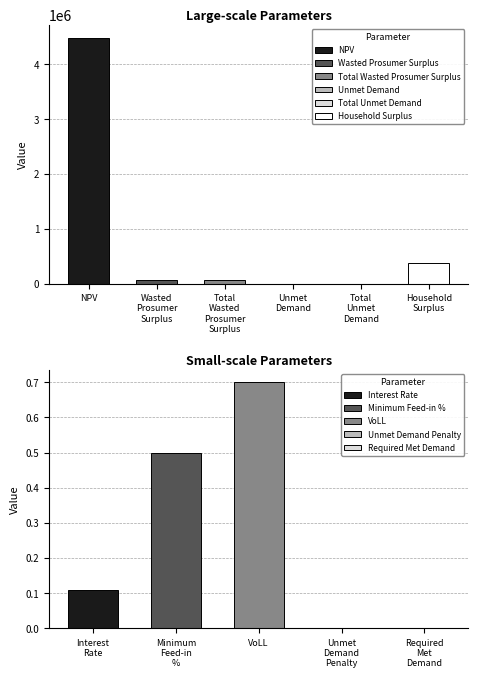

What is the difference between the maximum and minimum values?

0.7